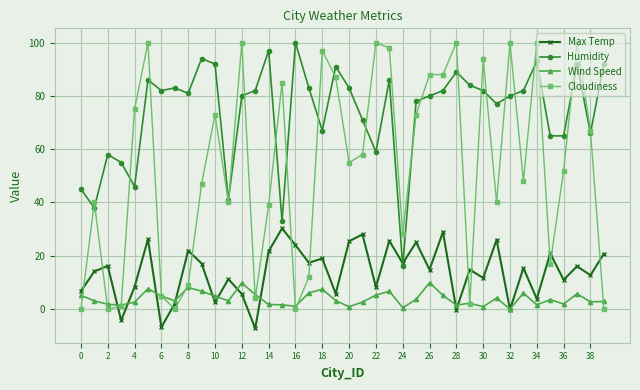

What is the value of the Humidity point at the 10th from the left?

94.0